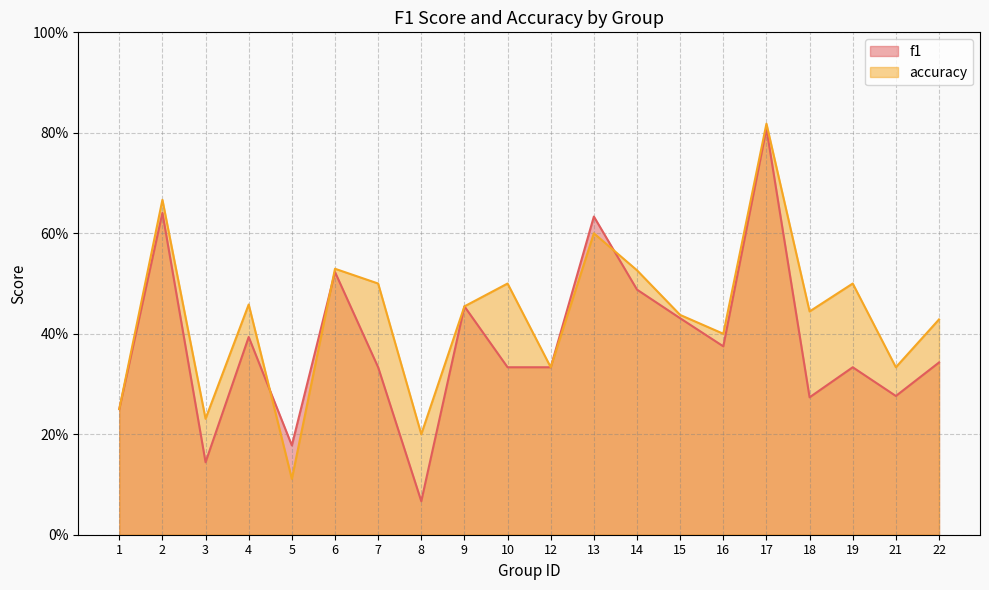

What is the difference between the highest and lowest values at 5?

0.1